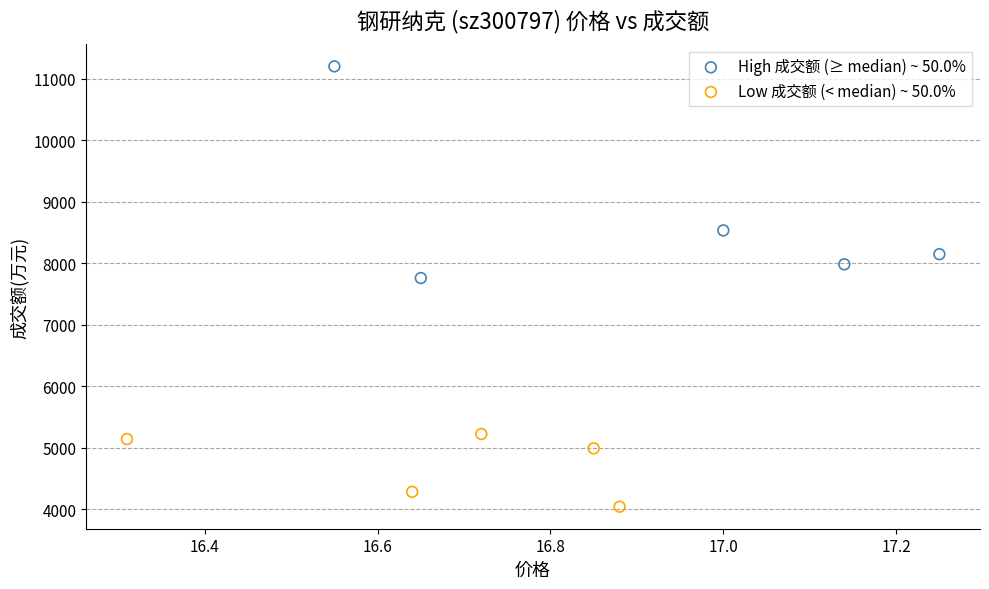

Which series reaches the maximum Y coordinate?

High 成交额 (≥ median) ~ 50.0%